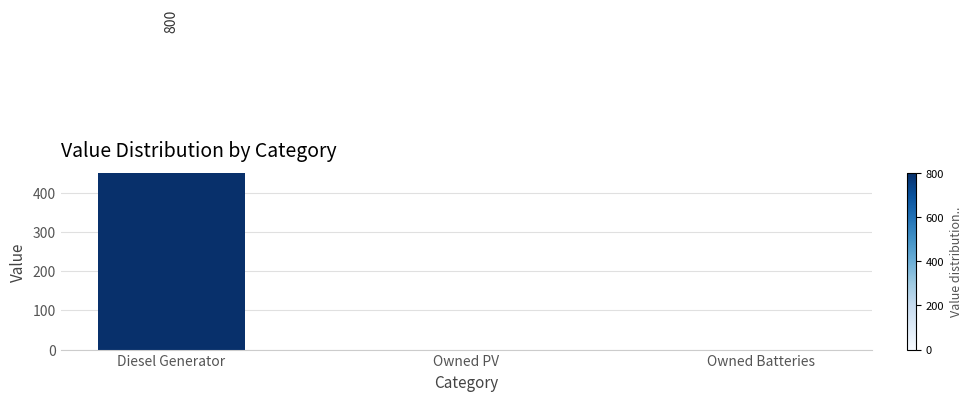

Count the number of categories in the chart.

3